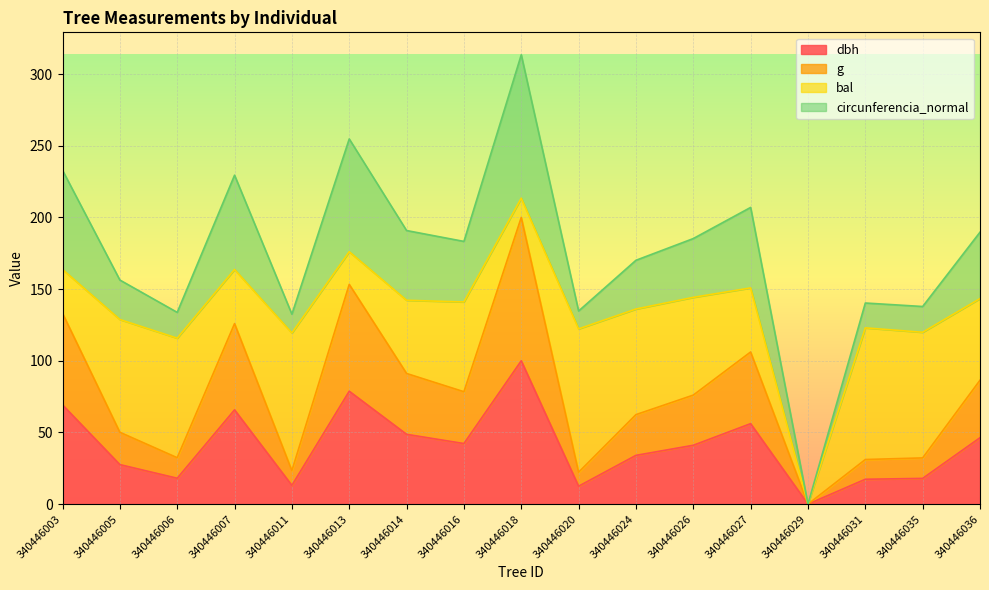

What is the total value across all series at 340446003?

232.9